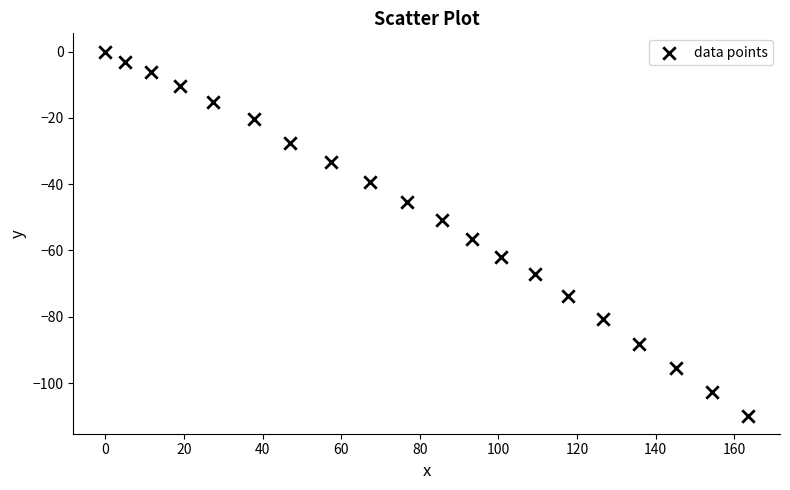

What is the range of Y values (max minus min)?

109.8